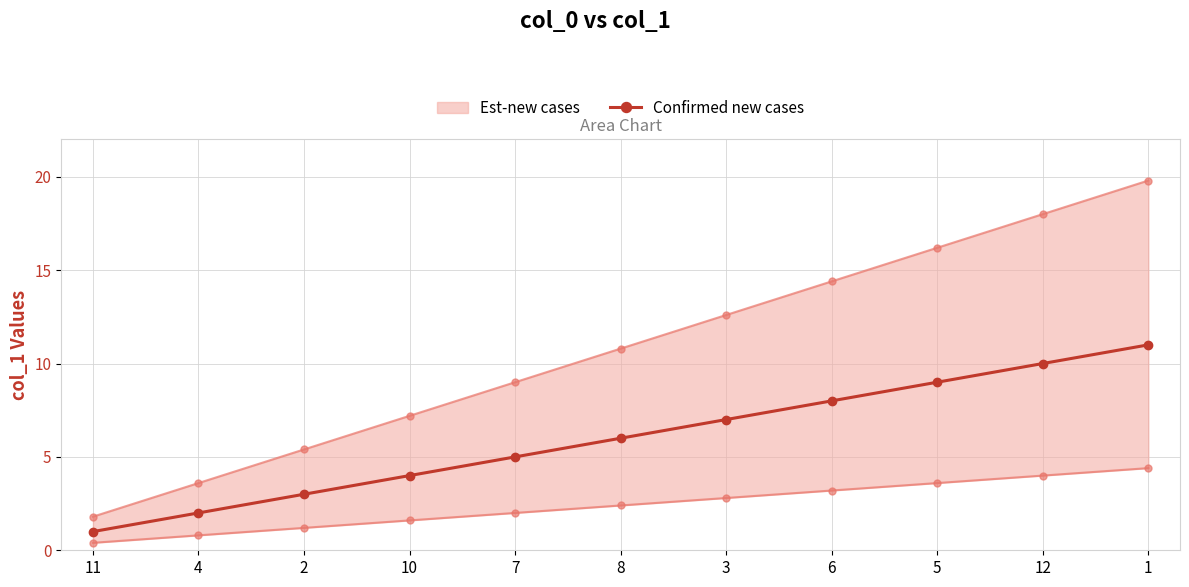

Read the value at 5, to the nearest 10.

10